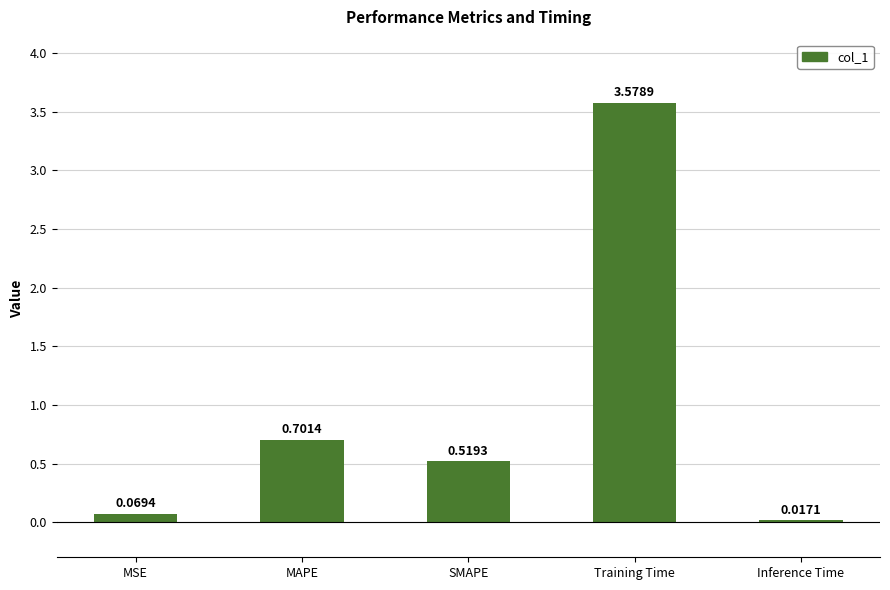

What is the change in value from Training Time to Inference Time?

-3.6